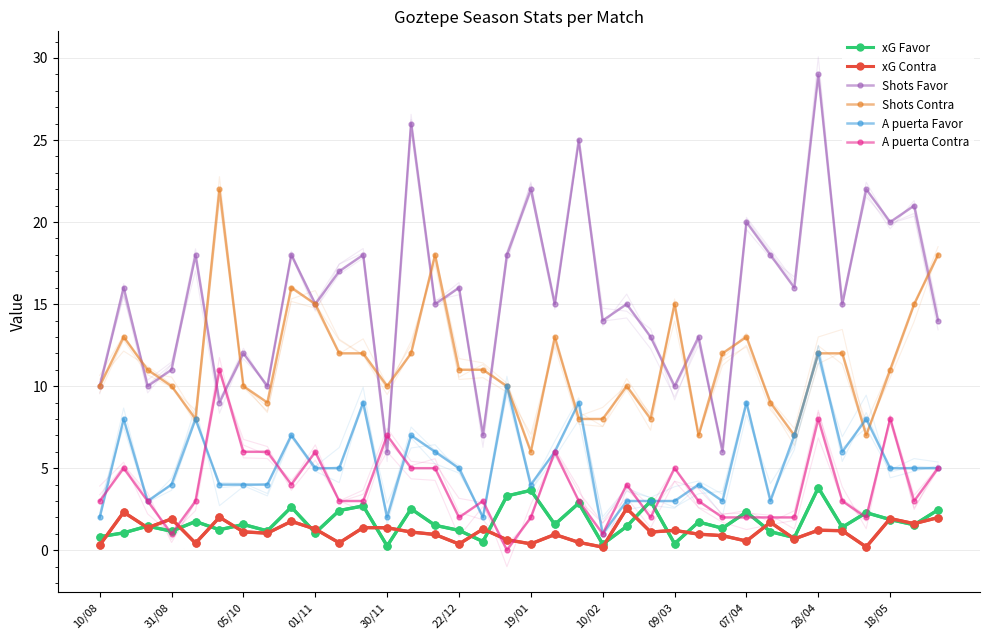

The value of A puerta Favor at 10/08 is 3.3. True or false?

False